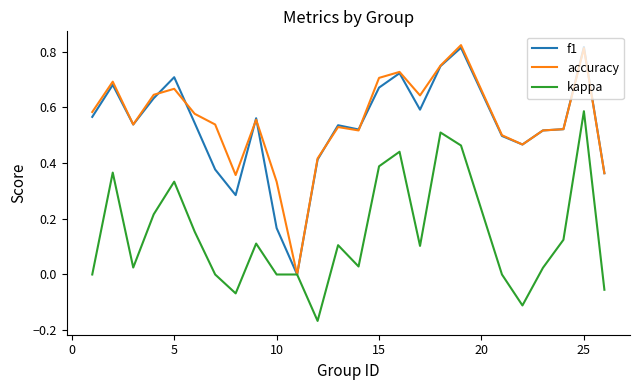

How many series are shown in this chart?

3